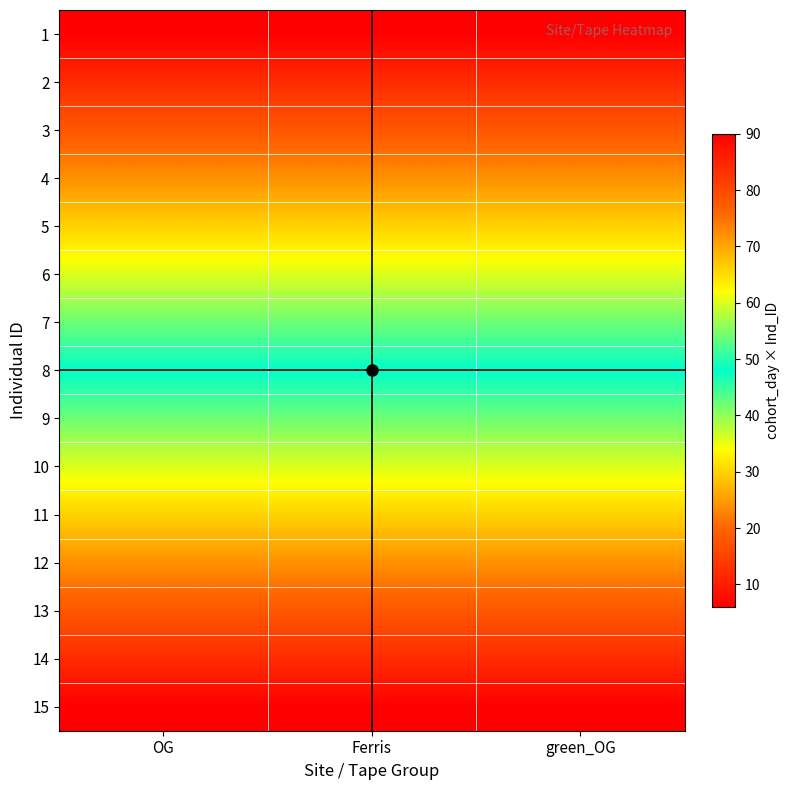

Count the number of categories in the chart.

3